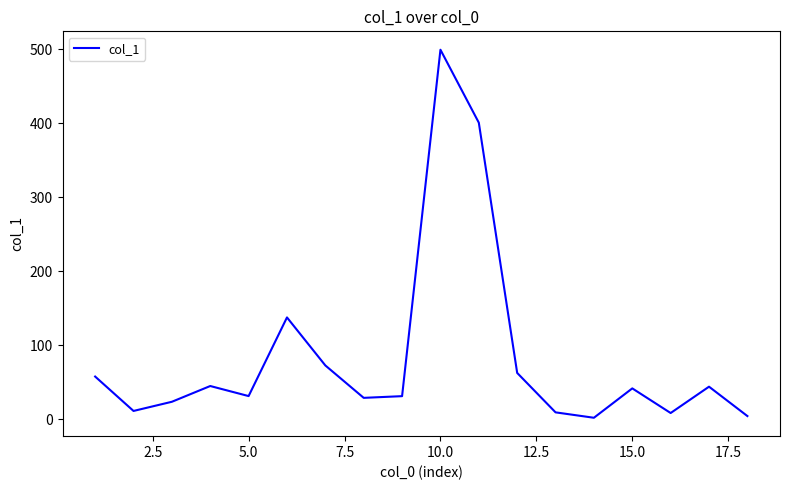

What is the difference between the maximum and minimum values?

497.4